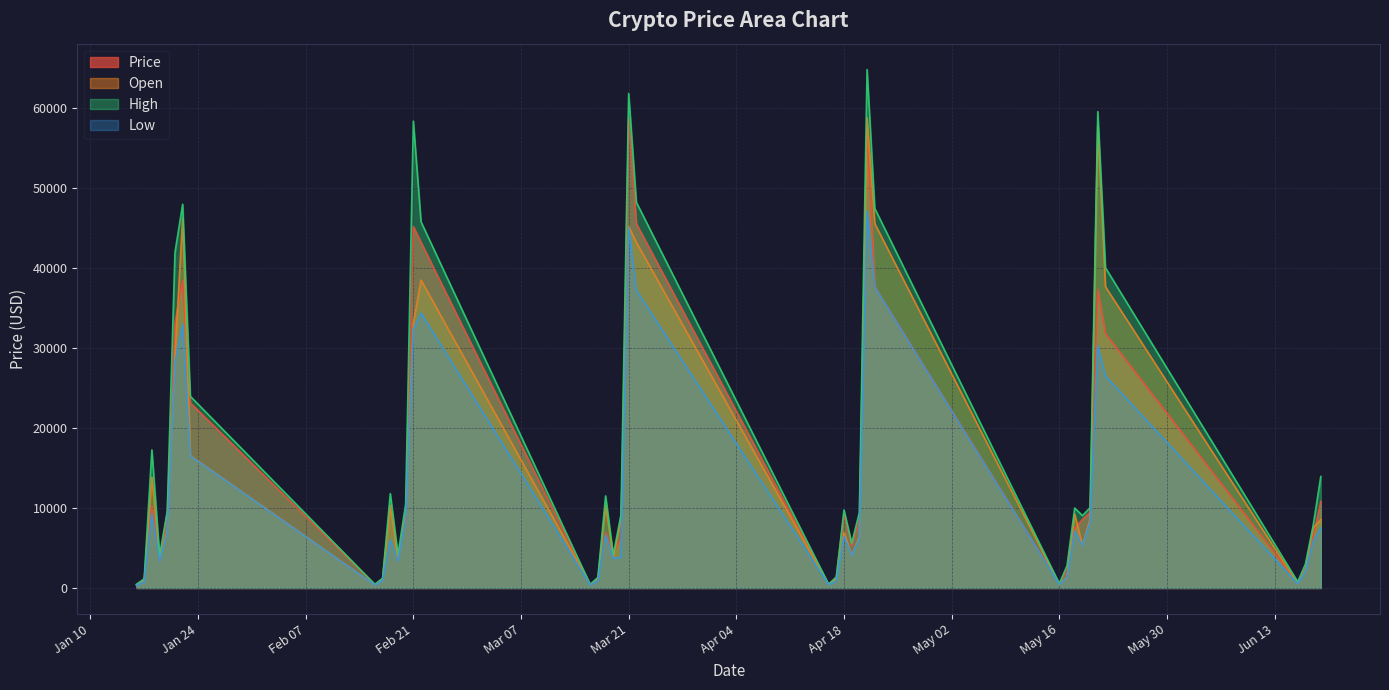

Which series has the largest range (max minus min)?

High